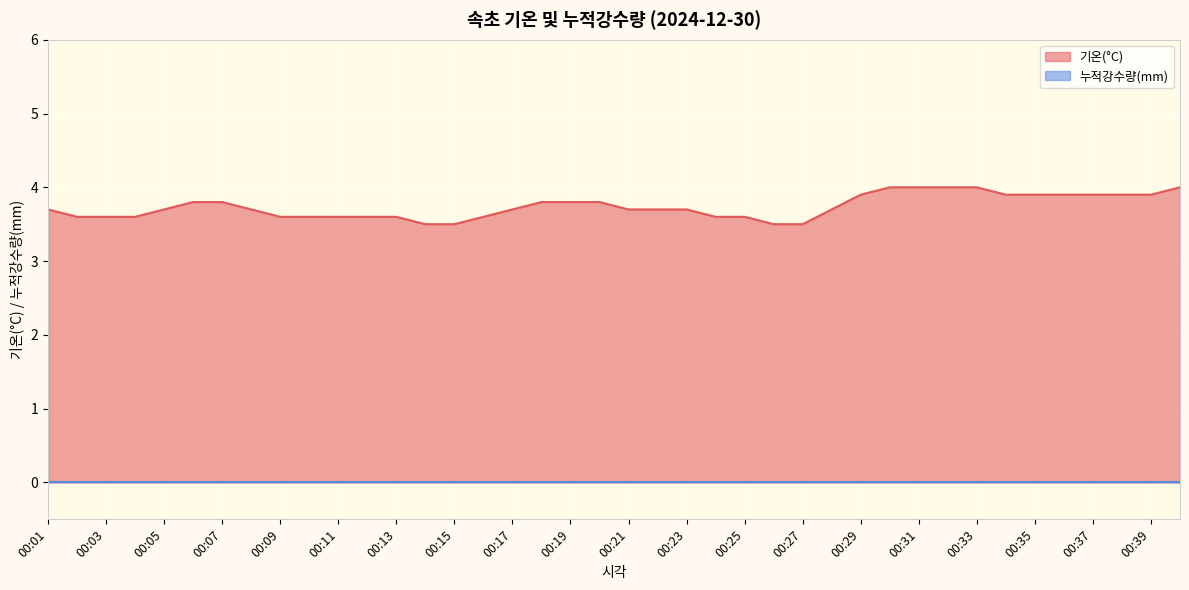

At which category does the chart reach its peak across all series?

00:30